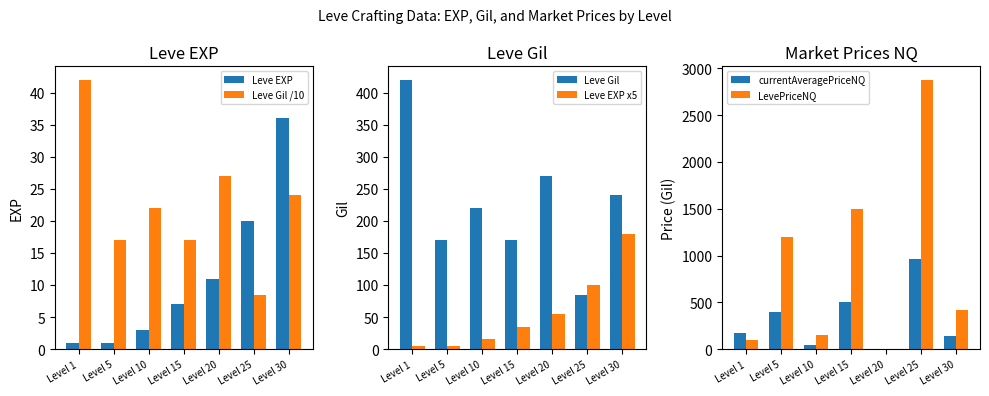

Is it true that Leve Gil equals 384.5 at Level 10?

False